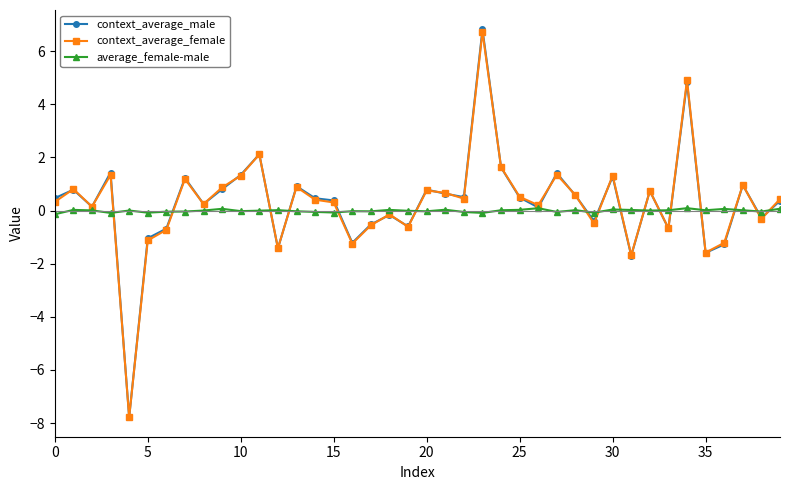

True or false: average_female-male has more than 0 points higher than both neighbors.

True